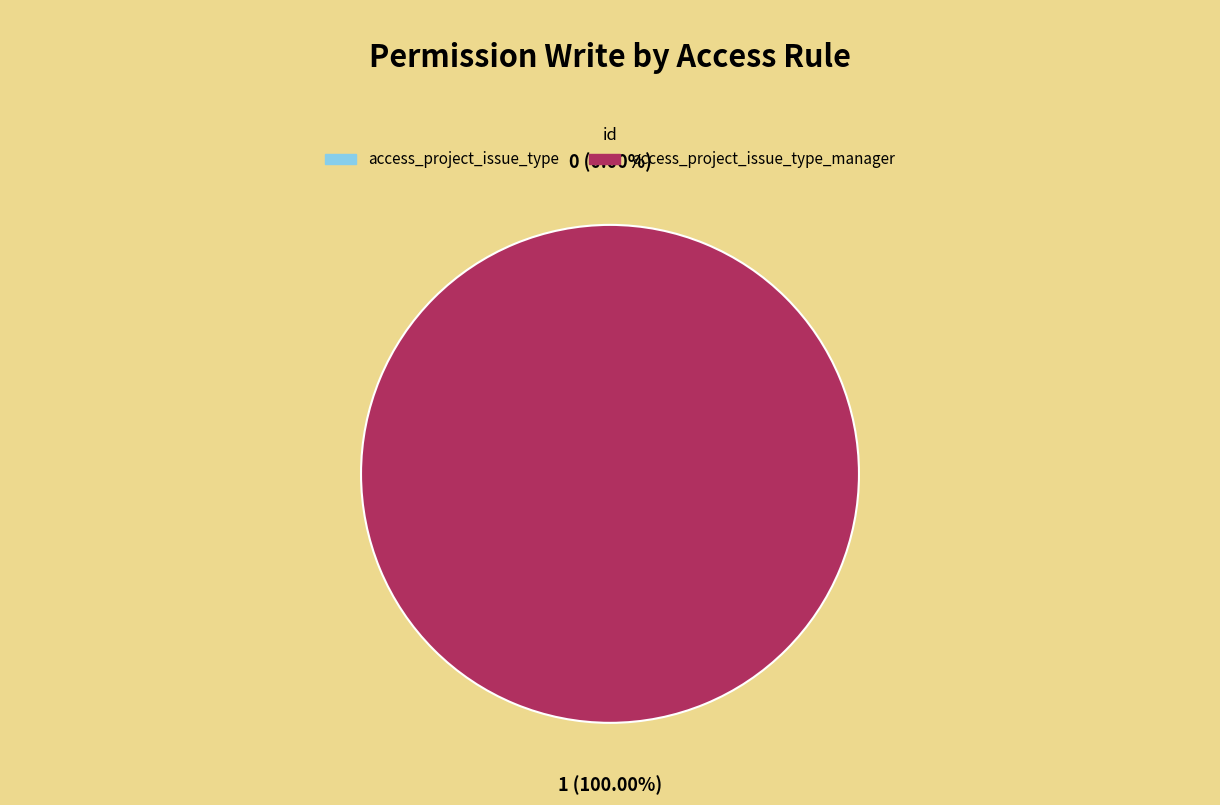

What is the smallest slice in the pie chart?

access_project_issue_type